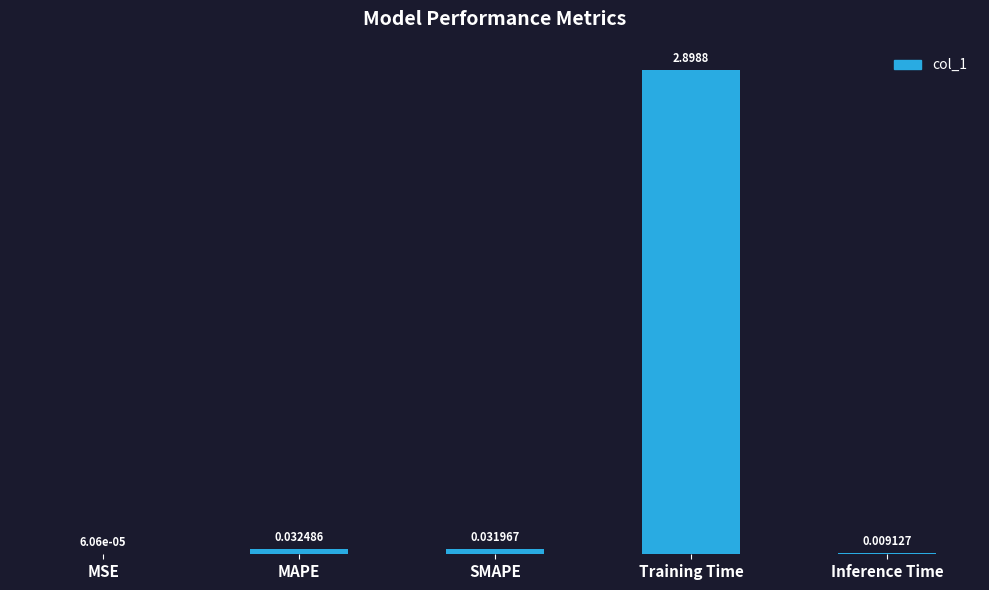

Which has a higher value, MAPE or Training Time?

Training Time